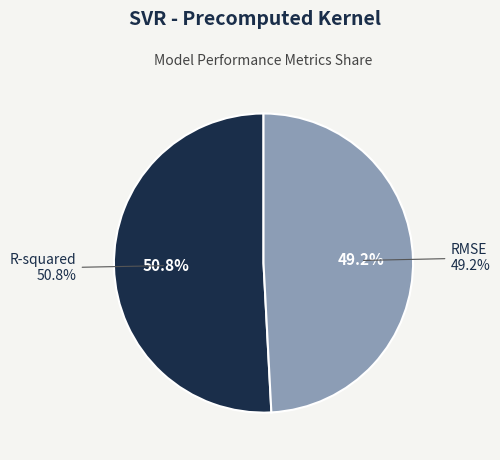

Rank the categories by value from highest to lowest.

R-squared, RMSE